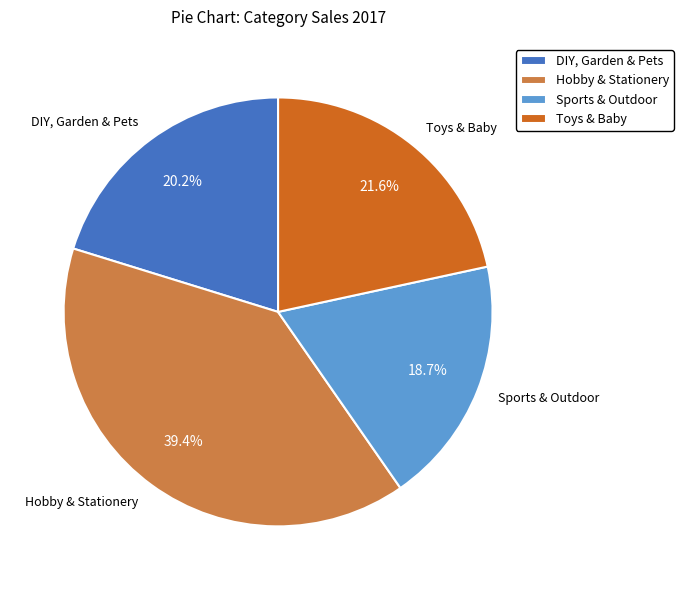

Between Toys & Baby and Hobby & Stationery, which is larger?

Hobby & Stationery